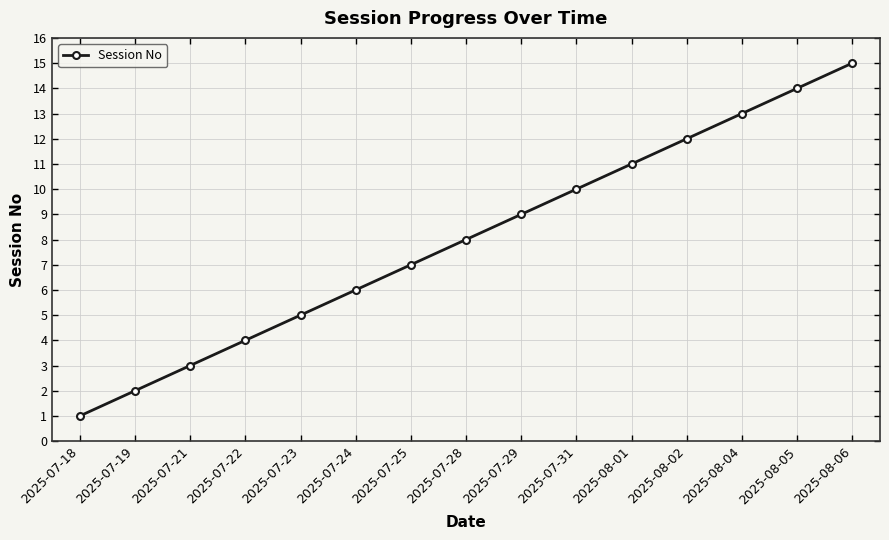

How many series are shown in this chart?

1